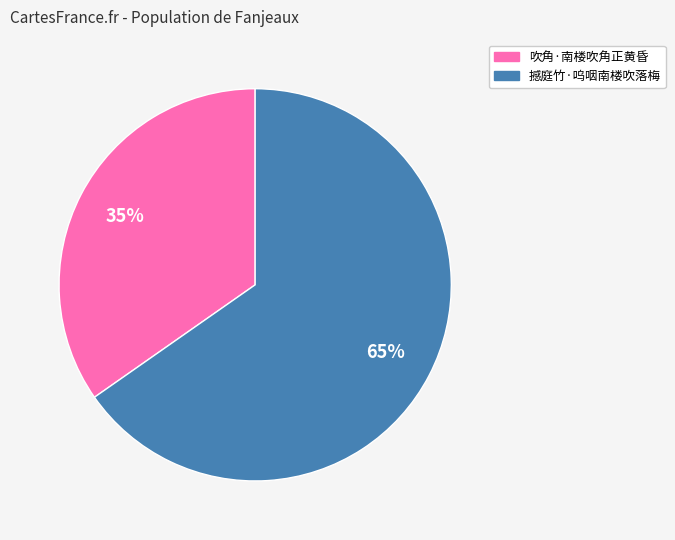

Does 撼庭竹·呜咽南楼吹落梅 represent more than half of the total?

Yes